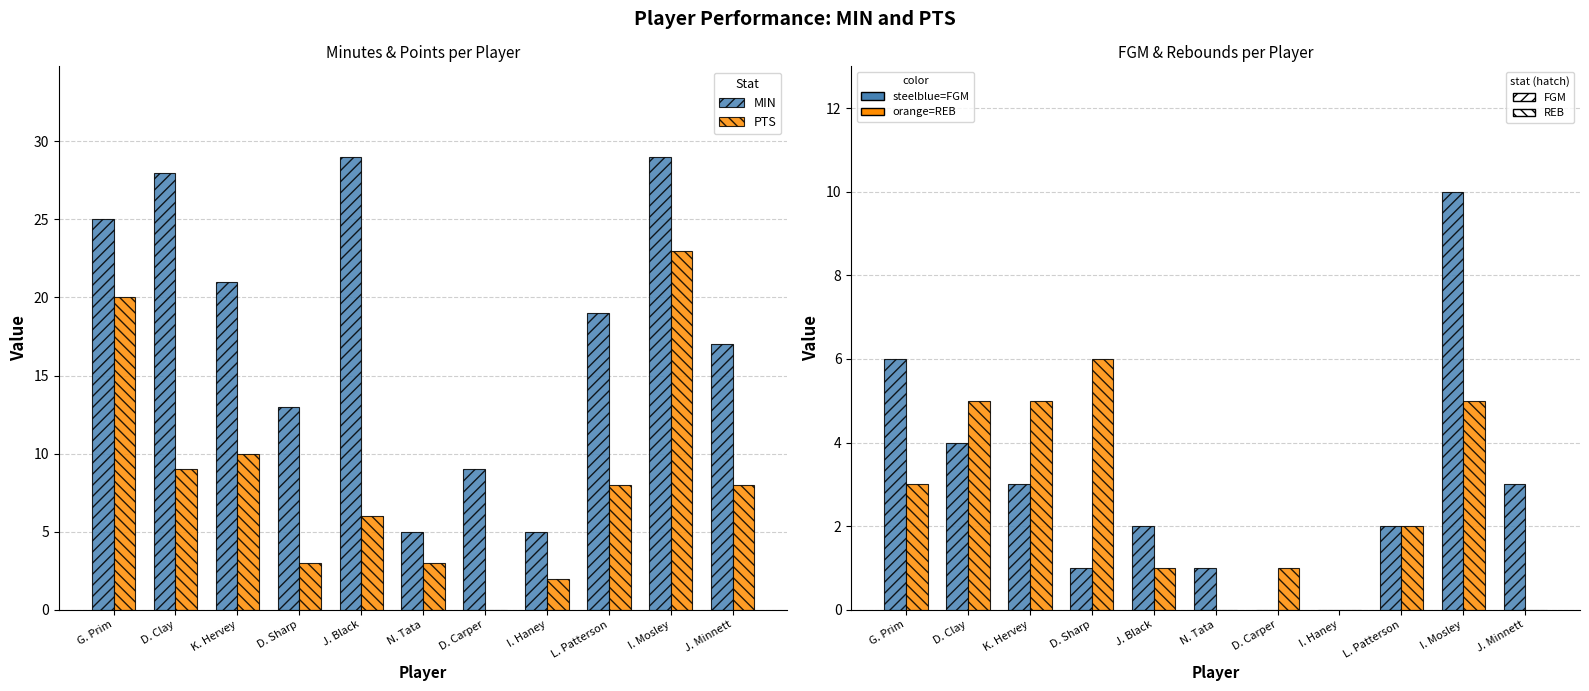

How many values in the FGM series exceed 2?

5